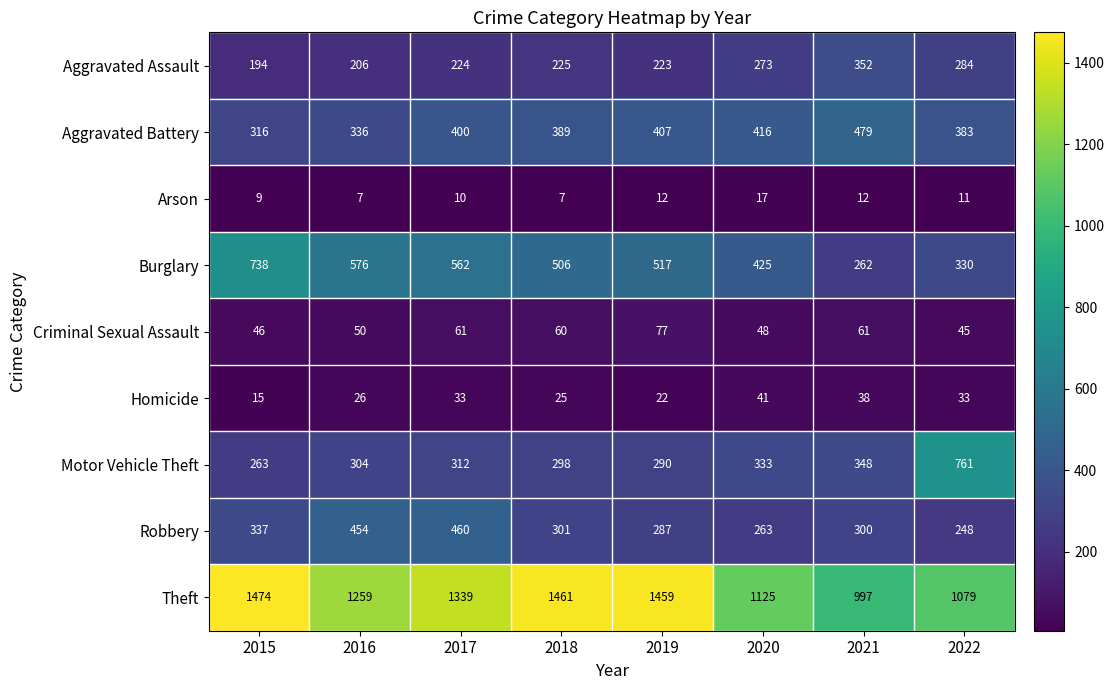

At 2017, list the series in order from smallest to largest.

Arson, Homicide, Criminal Sexual Assault, Aggravated Assault, Motor Vehicle Theft, Aggravated Battery, Robbery, Burglary, Theft